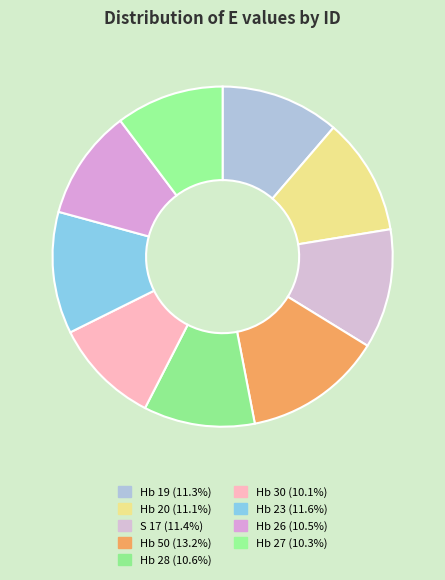

To the nearest percent, what is the combined percentage of Hb 50 and Hb 20?

24%